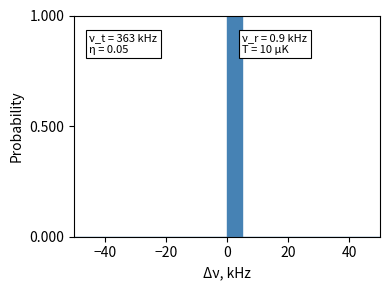

Around what value on the x-axis is the tallest bar? Give the approximate position of its centre, as read against the axis.

2